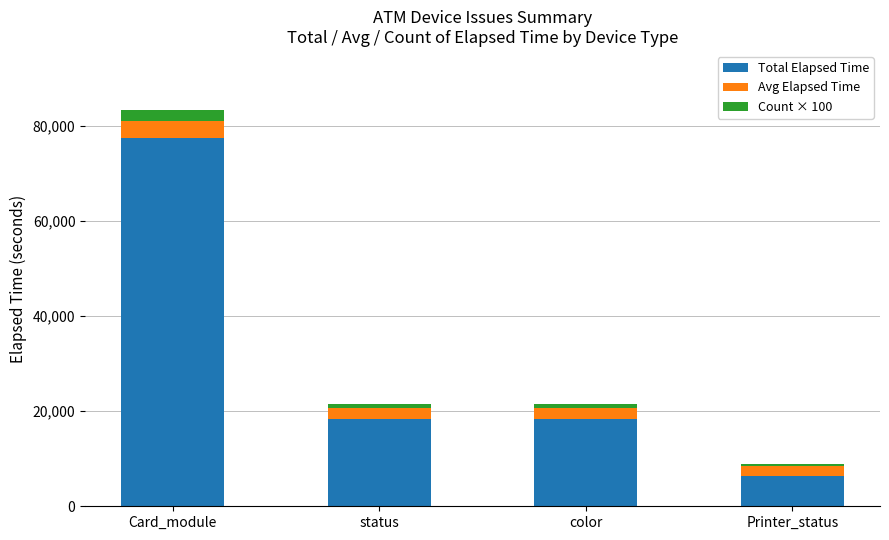

What is the sum of all Total Elapsed Time values?

120659